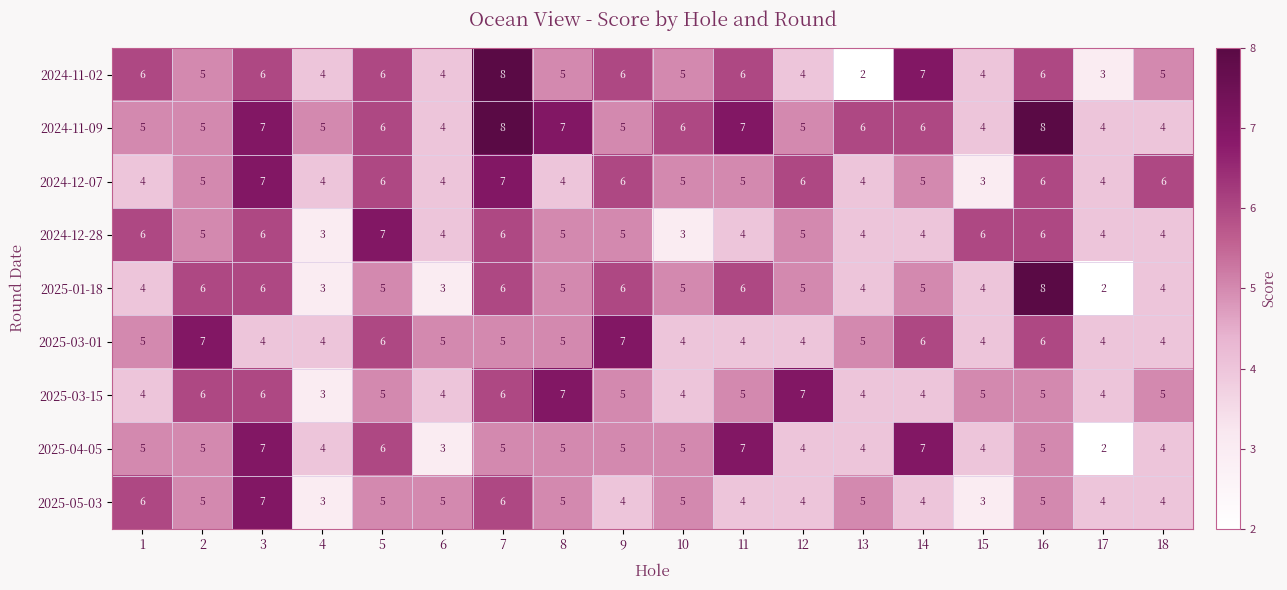

How many series are shown in this chart?

9